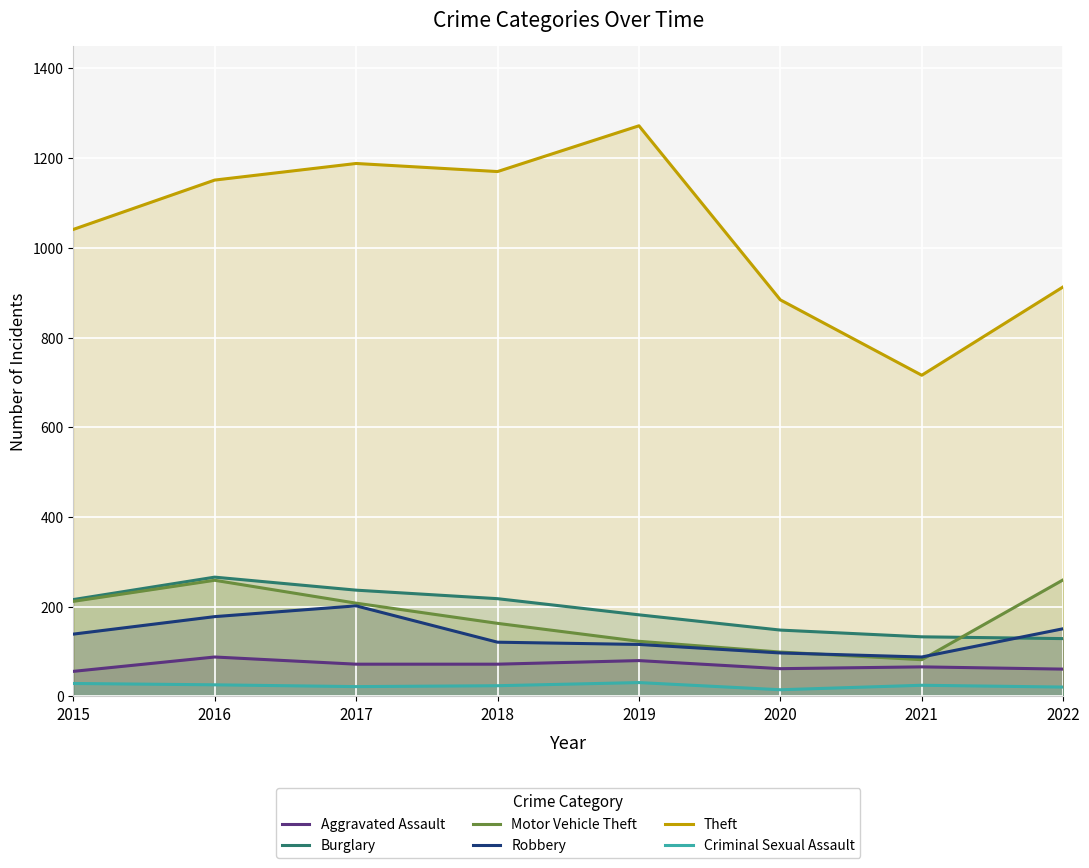

What is the value of the Burglary point at the 8th from the left?

129